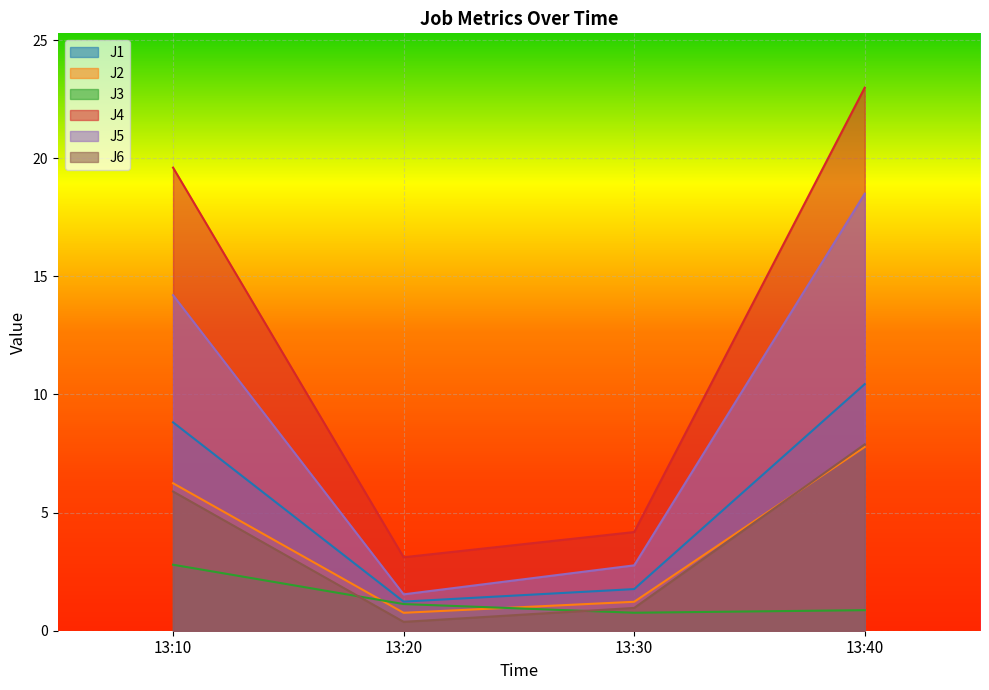

True or false: J5 and J6 intersect in this chart.

False